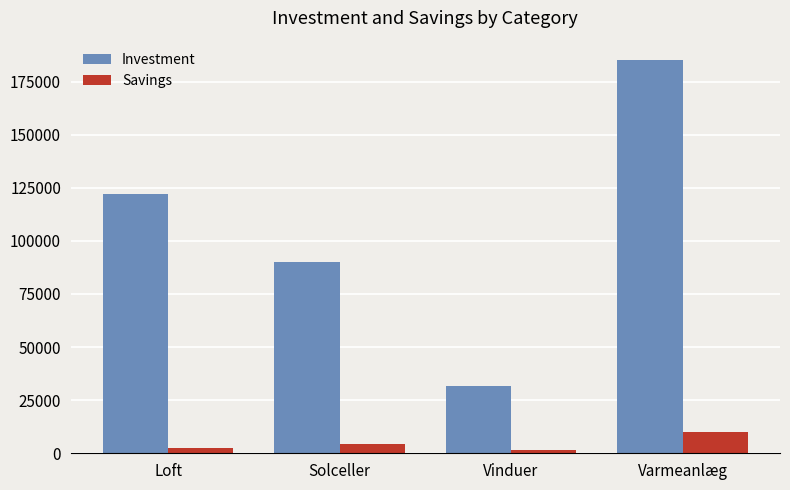

List the series in order of their overall mean, lowest first.

Savings, Investment